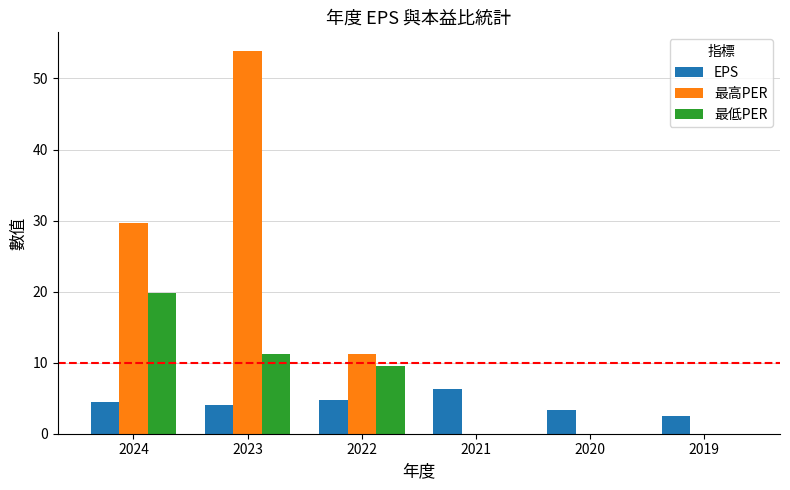

At which category is the sum across all series the highest?

2023